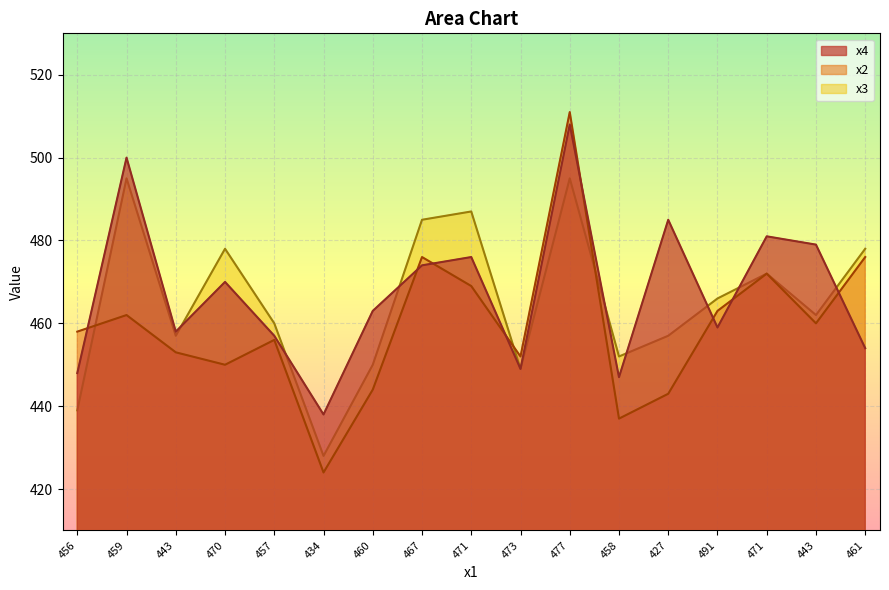

At which label does x3 first exceed 462?

459